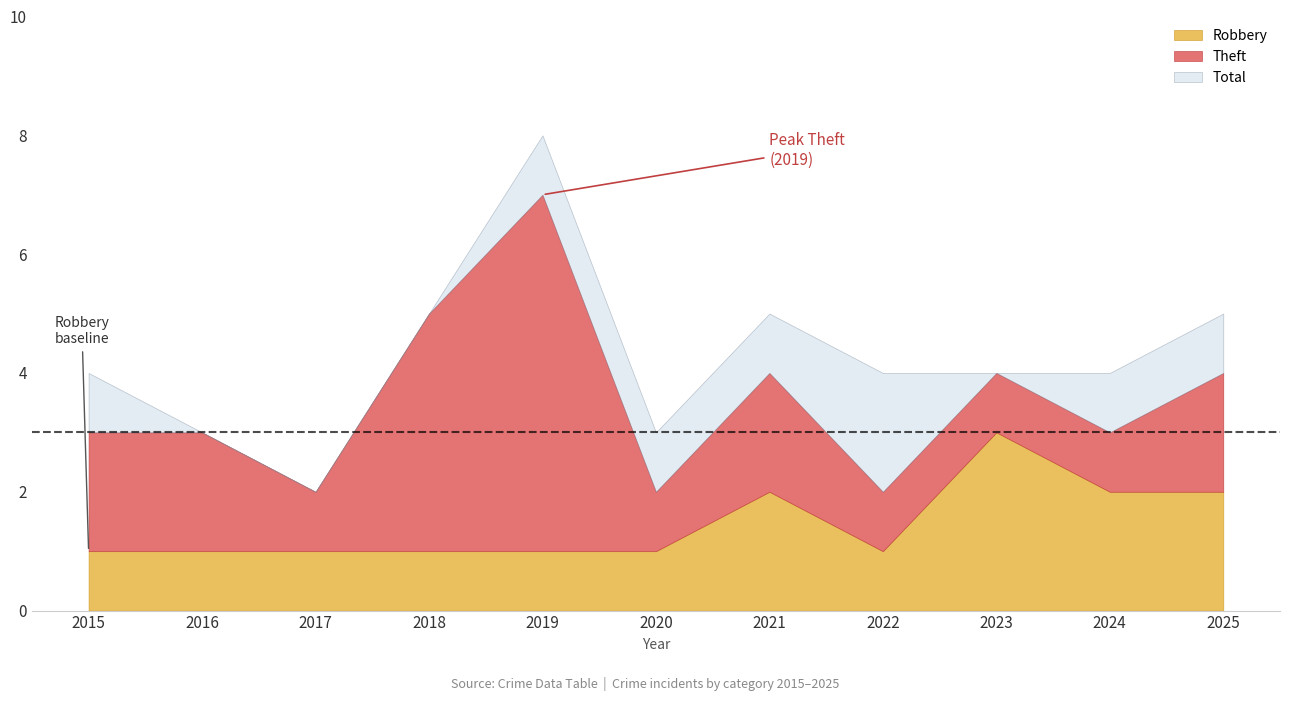

What is the difference between the second highest and minimum values in the Theft series?

3